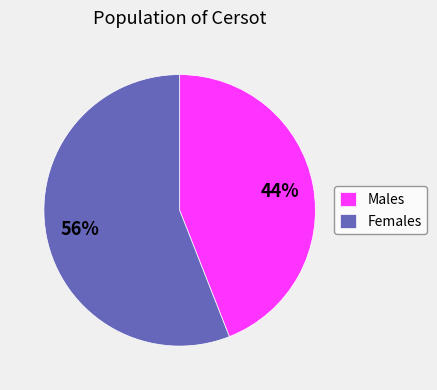

Is the sum of Females and Males greater than half?

Yes